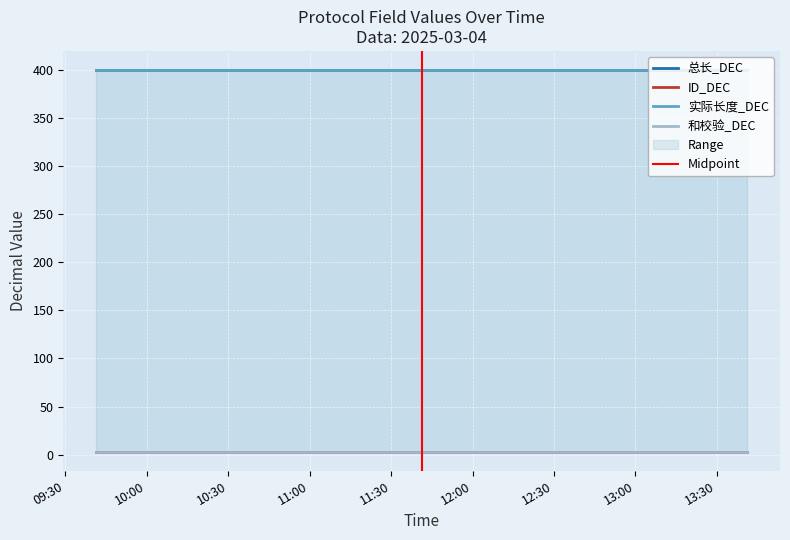

Rank the series by their maximum value, from lowest to highest.

ID_DEC, 和校验_DEC, 总长_DEC, 实际长度_DEC